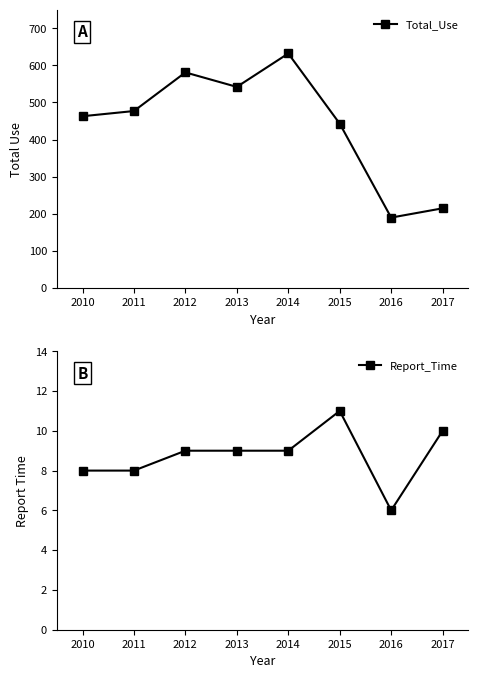

At which label does Total_Use reach its minimum?

2016